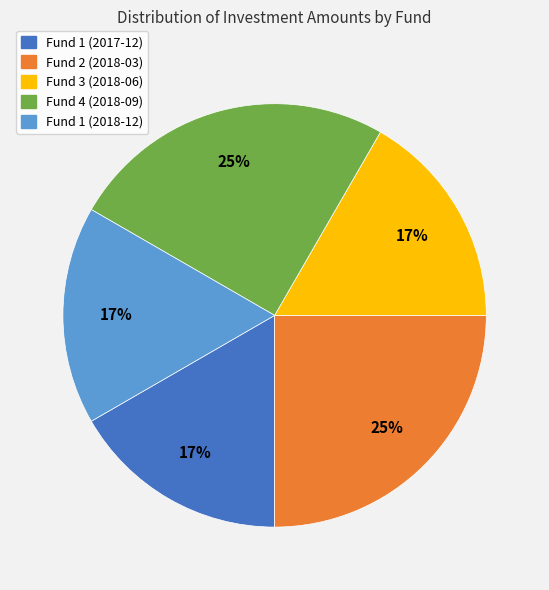

To the nearest percent, what is the difference between the Fund 1 (2018-12) and Fund 2 (2018-03) slice percentages?

8%